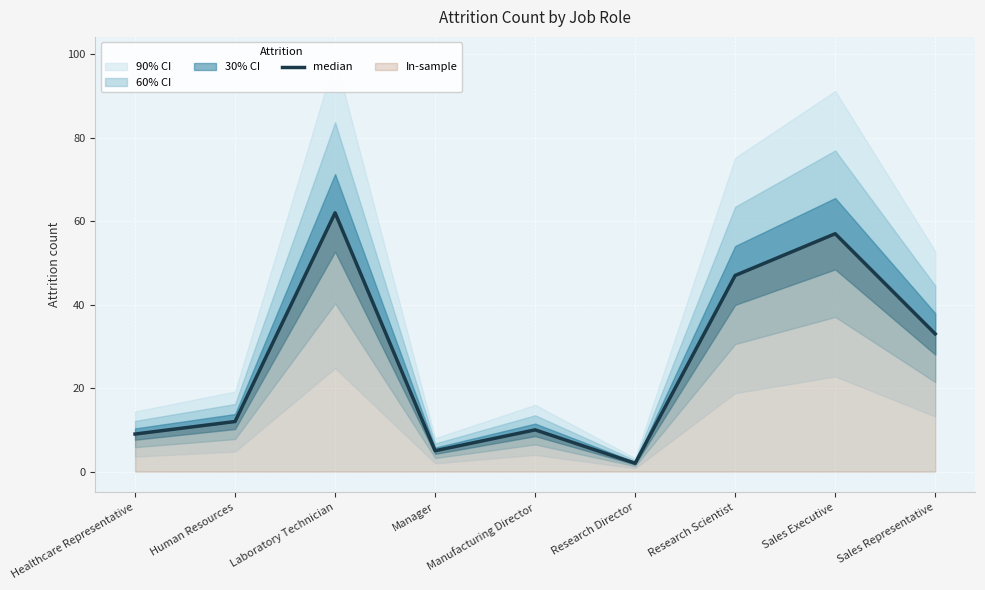

True or false: the data shows 8 at Sales Representative.

False